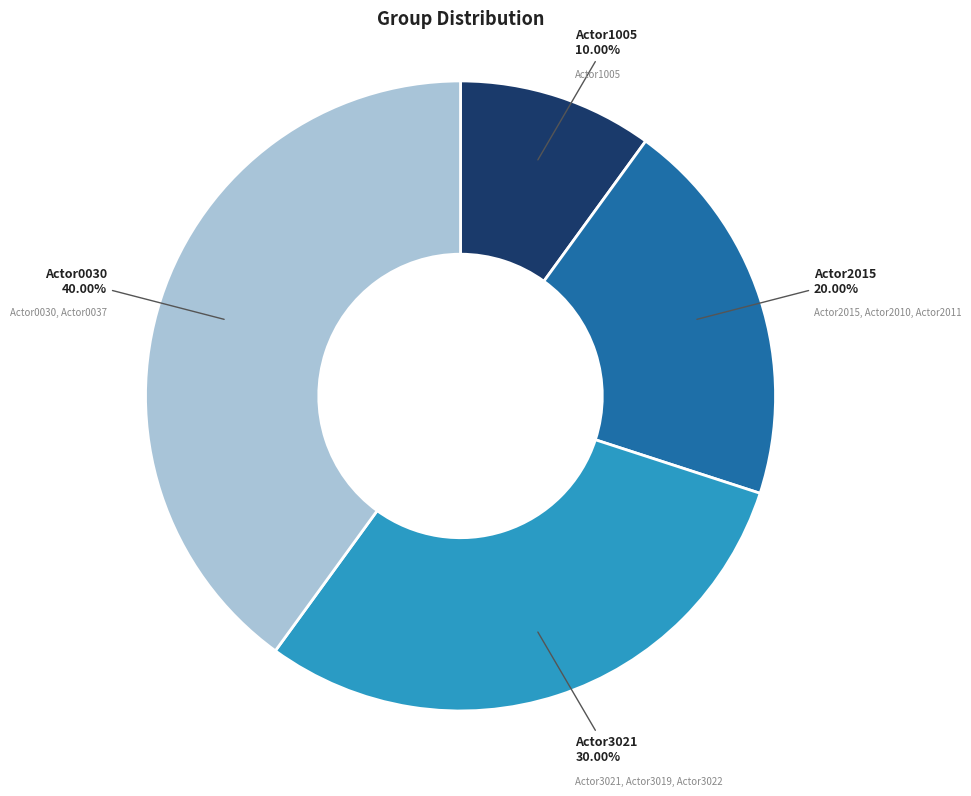

How many segments does this pie chart have?

4